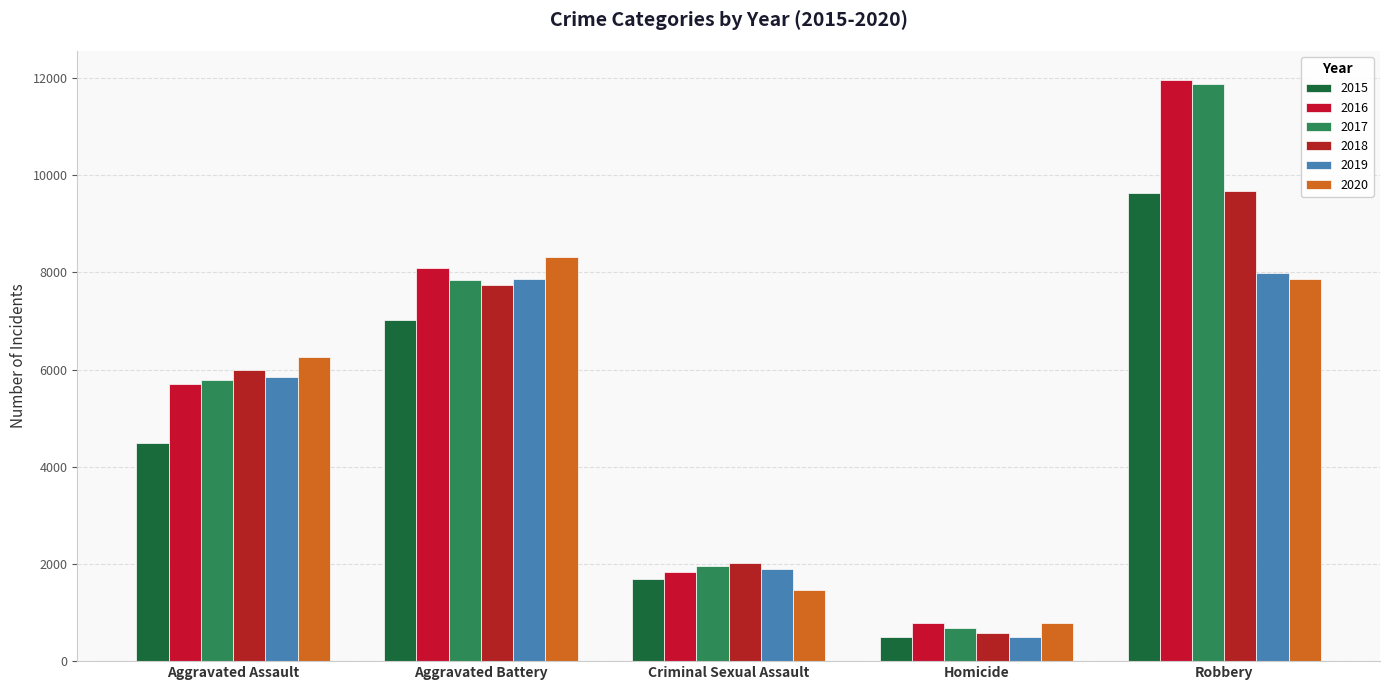

Count the 2015 values in the range 1688 to 7019.

3